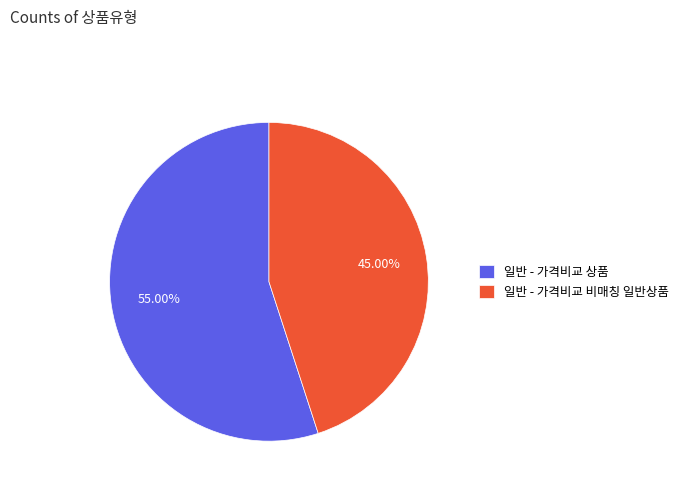

What is the ratio of the value at 일반 - 가격비교 비매칭 일반상품 to the value at 일반 - 가격비교 상품?

0.8